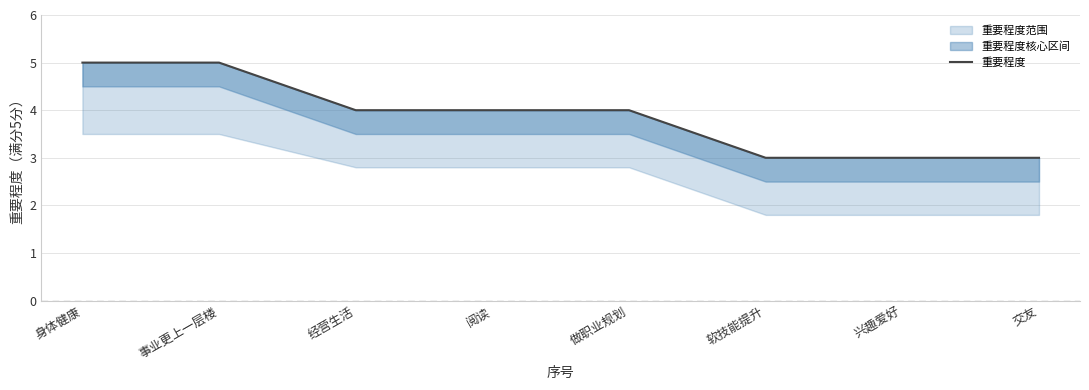

Which has a higher value, 身体健康 or 事业更上一层楼?

身体健康